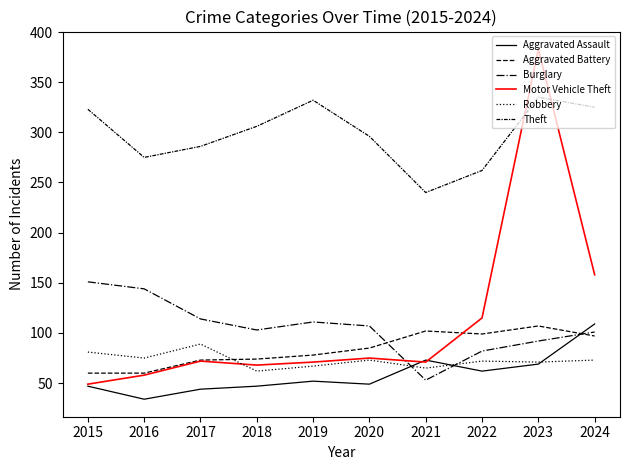

Does the chart have visible grid lines?

No